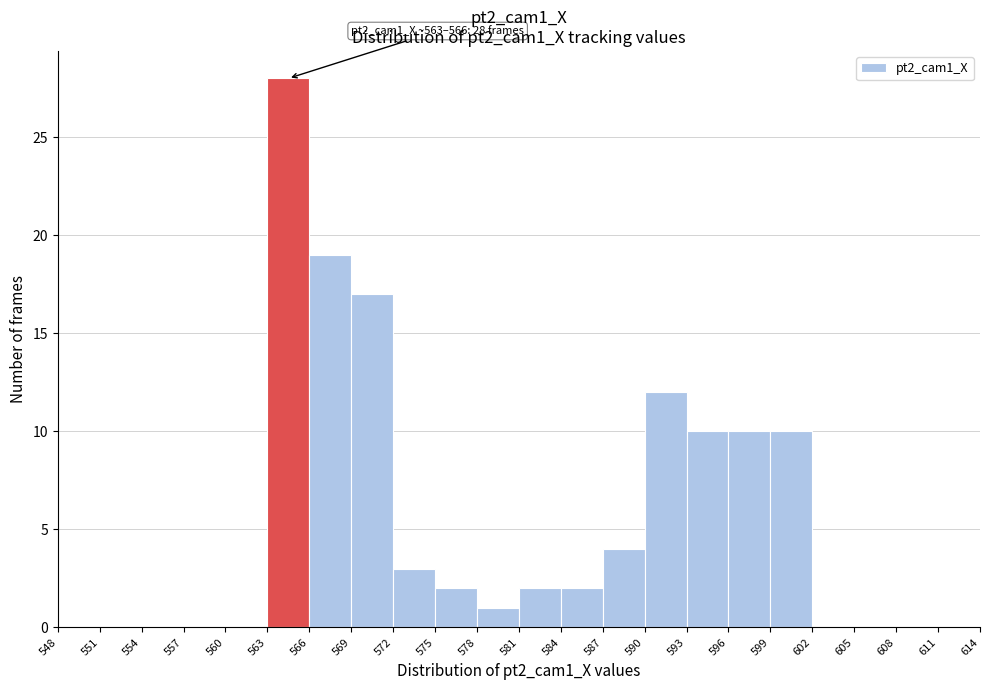

Which range on the x-axis has the tallest bar?

563 to 566